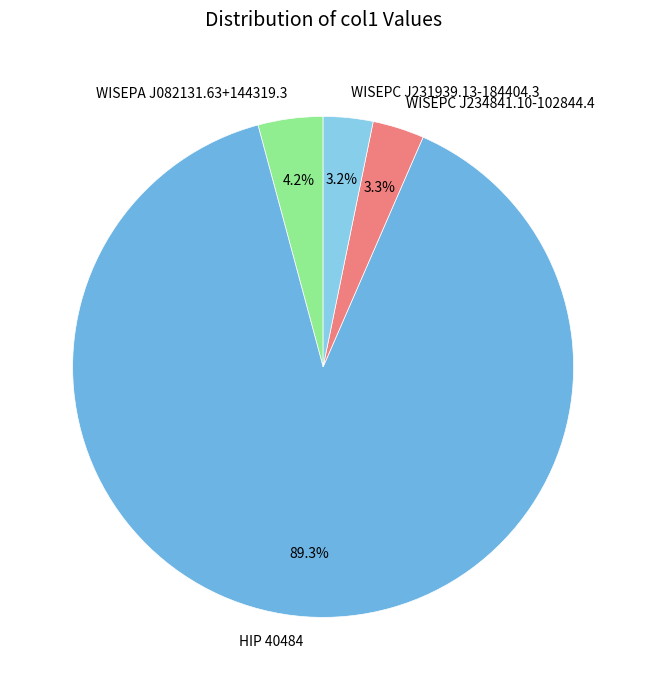

To the nearest percent, what percentage of the pie is WISEPC J231939.13-184404.3?

3%